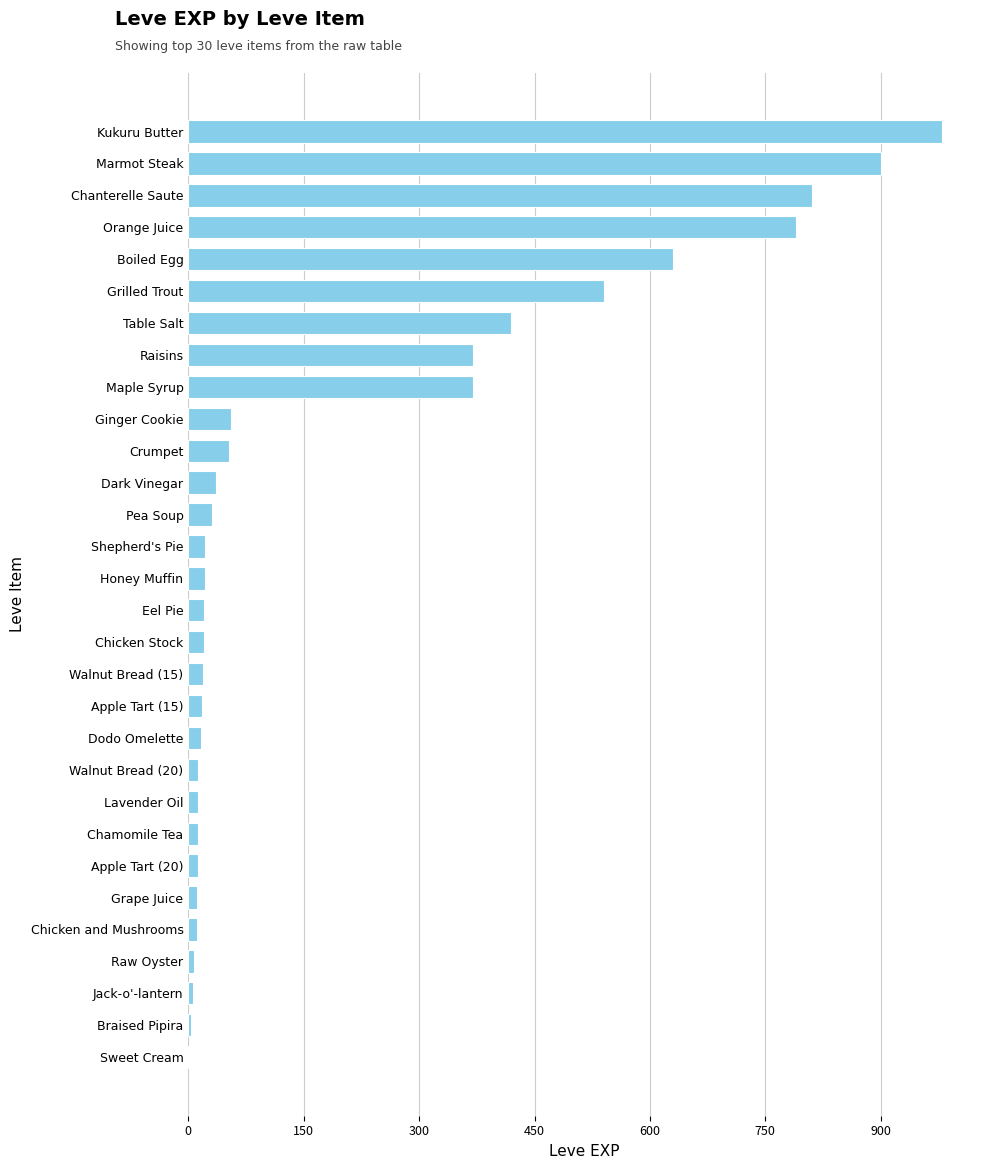

What is the sum of all values?

6212